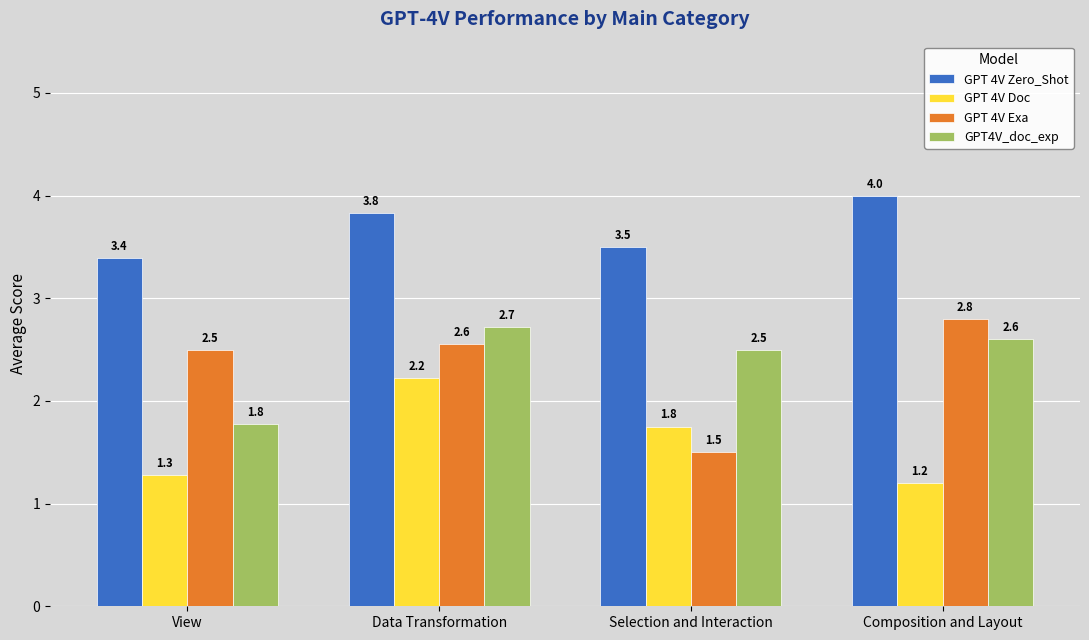

Are the bars horizontal?

No